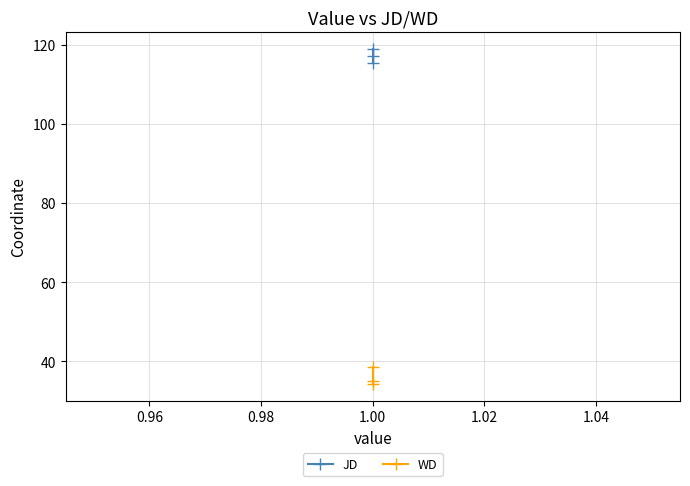

What is the value of the WD point at the 2nd from the left?

34.2